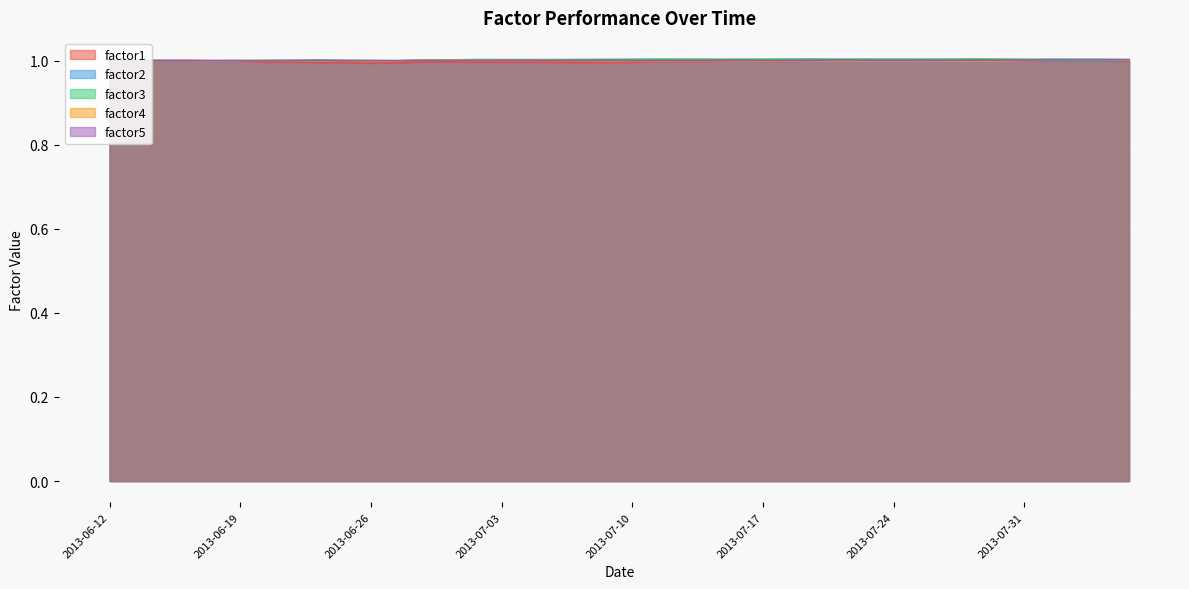

How many times do factor5 and factor3 cross each other?

1